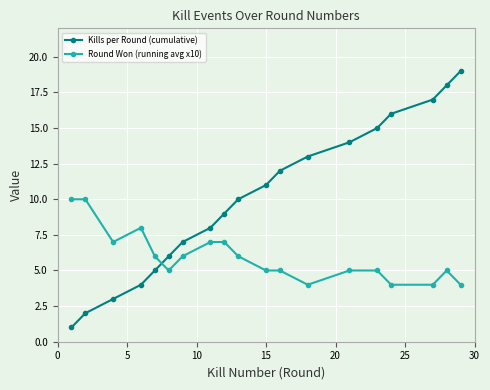

Rank the series by their average value, from lowest to highest.

Round Won (running avg x10), Kills per Round (cumulative)